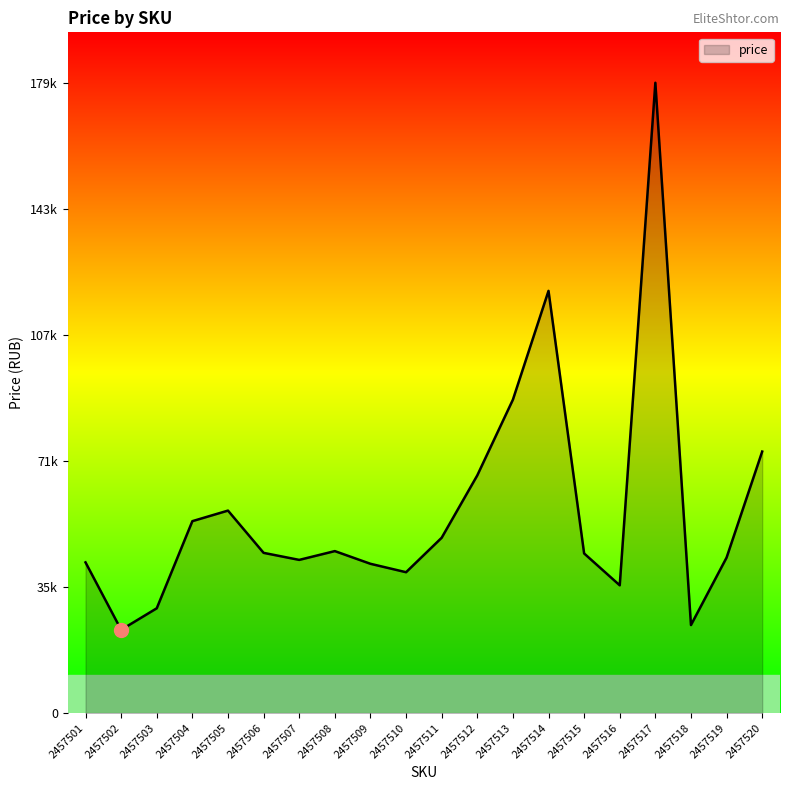

What is the difference between the second highest and second lowest values?

94897